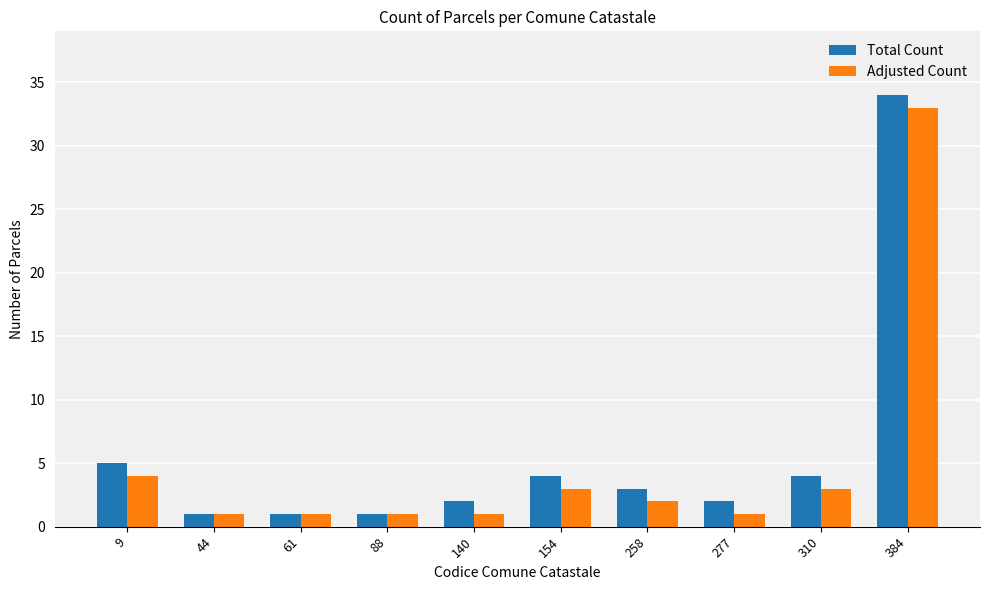

What is the total value across all series at 9?

9